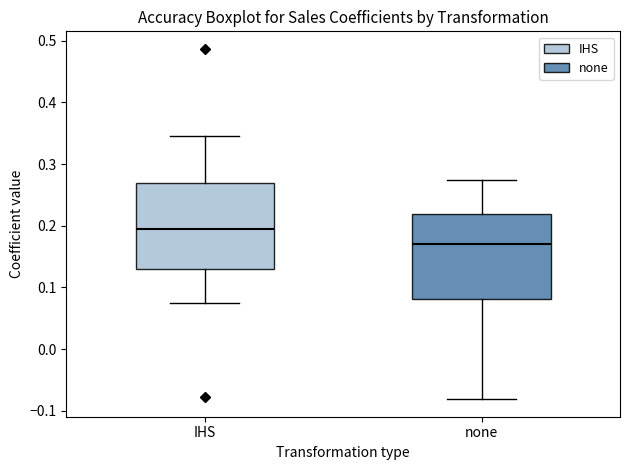

Reading left to right, transcribe this box plot: for each box, give where its median line is, the range the box spans, and where its two whiskers end, as read against the y-axis. The values are not printed on the chart, so give them approximately, as read against the axis.

IHS: median 0.19, box 0.13 to 0.27, whiskers 0.08 to 0.35
none: median 0.17, box 0.08 to 0.22, whiskers -0.08 to 0.27